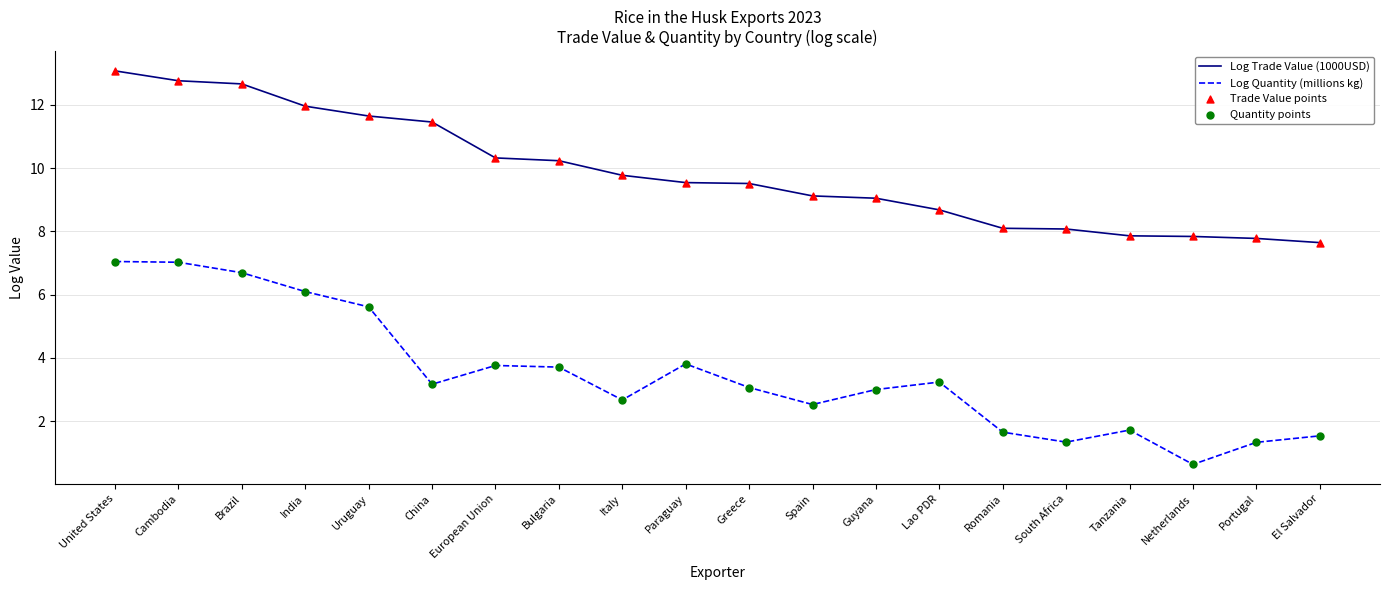

At how many categories does at least one series exceed 8?

16